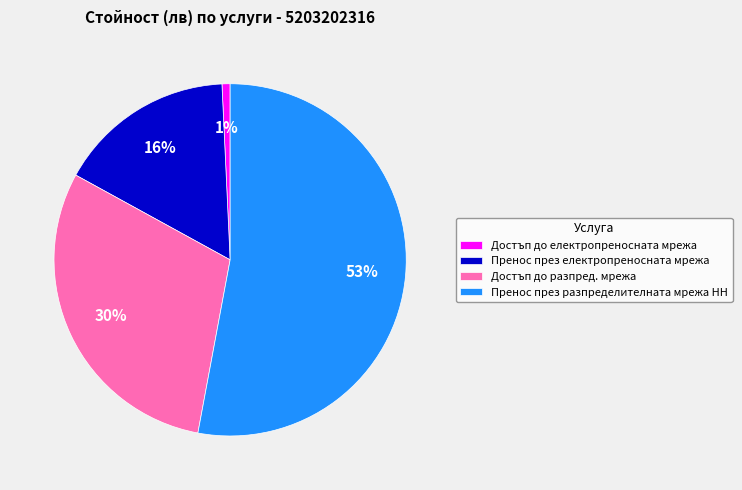

Combined, do Достъп до електропреносната мрежа and Пренос през разпределителната мрежа НН account for over 50%?

Yes